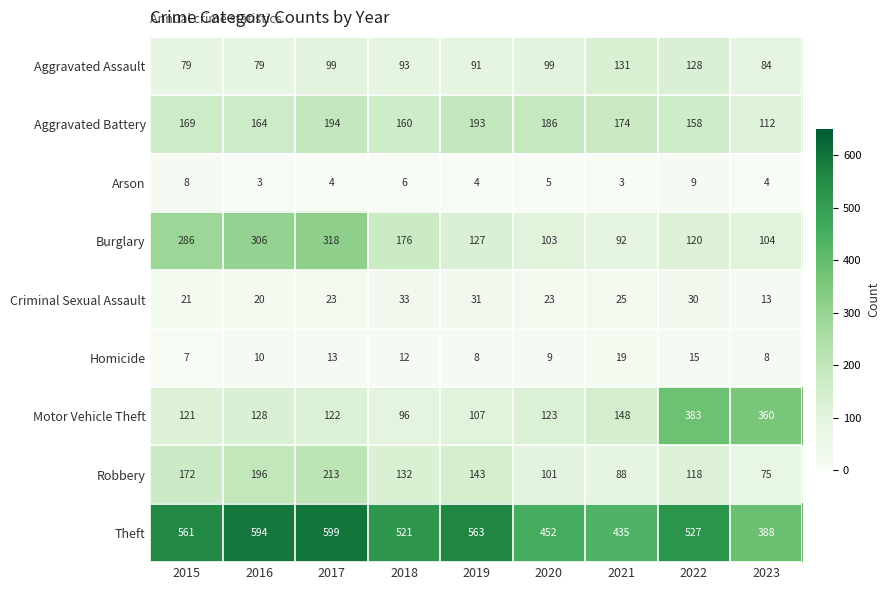

What is the total value across all series at 2018?

1229